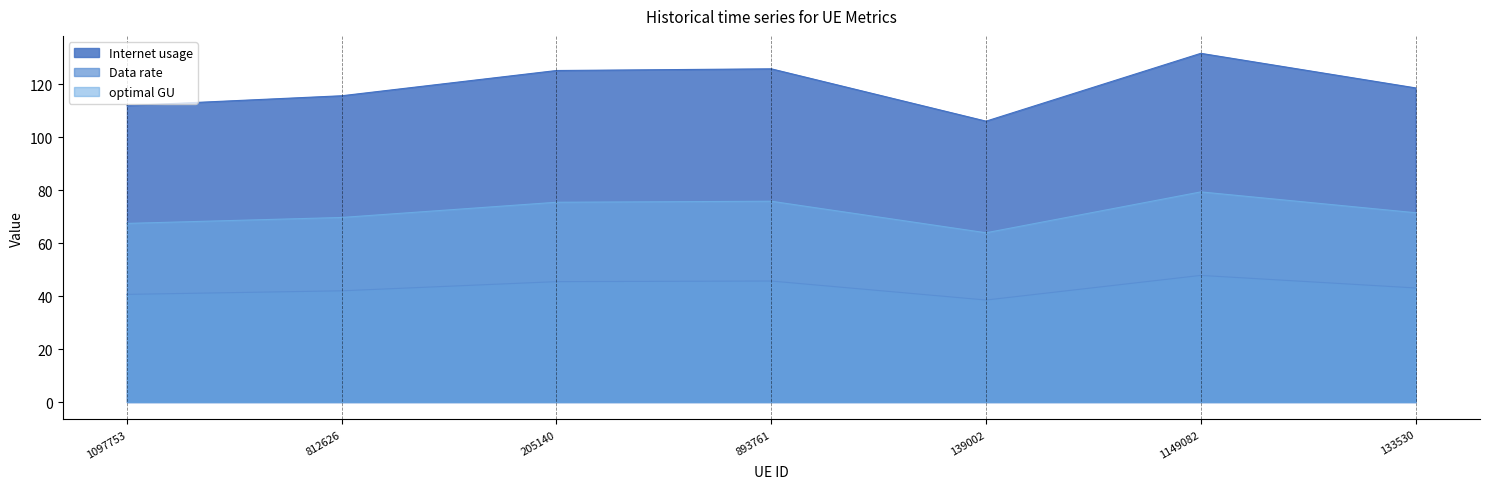

Read the Data rate value at 893761.

45.7